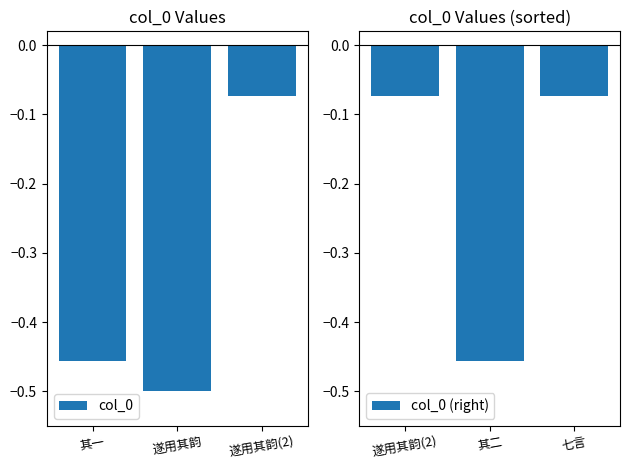

The value of col_0 (right) at 其二 is -0.3. True or false?

False